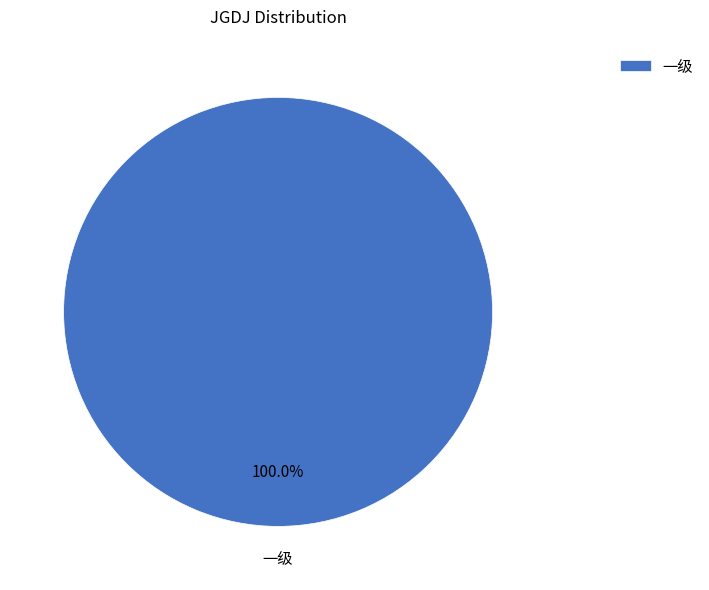

Rank the categories by value from highest to lowest.

一级